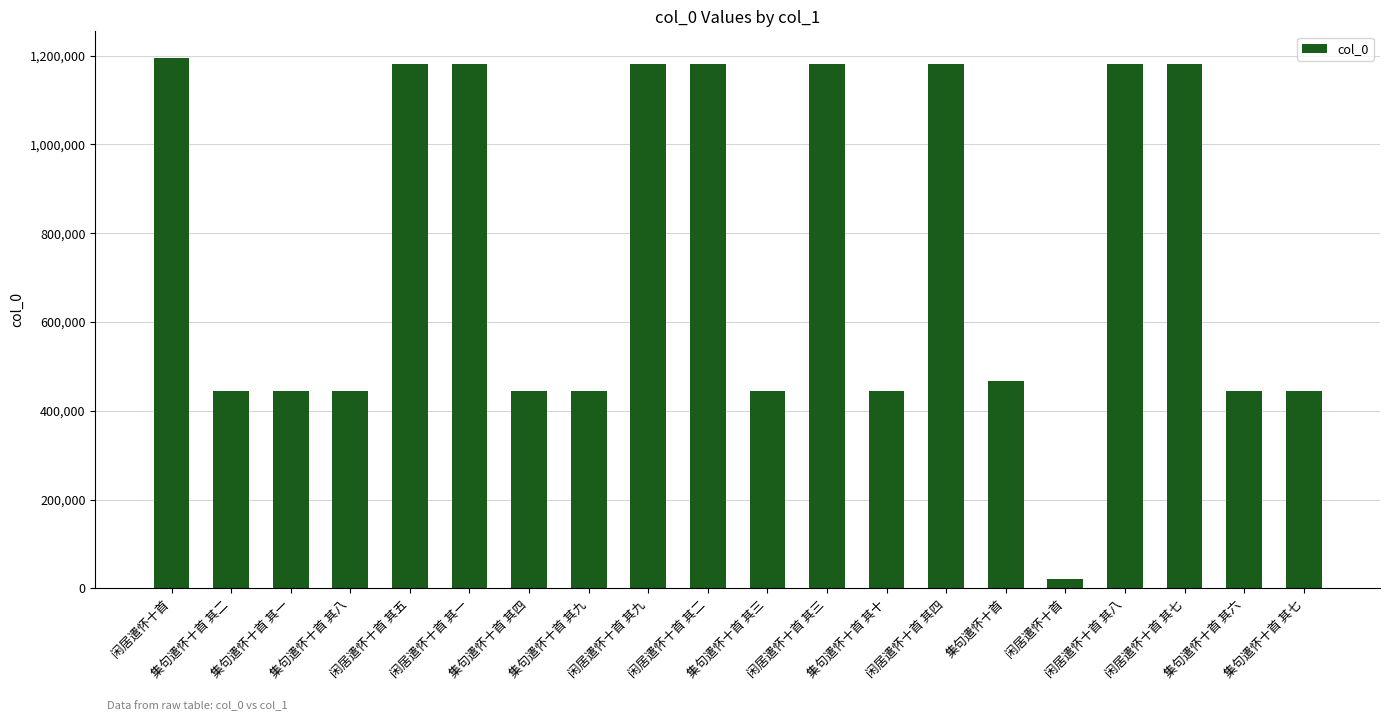

How many distinct data groups are displayed?

1